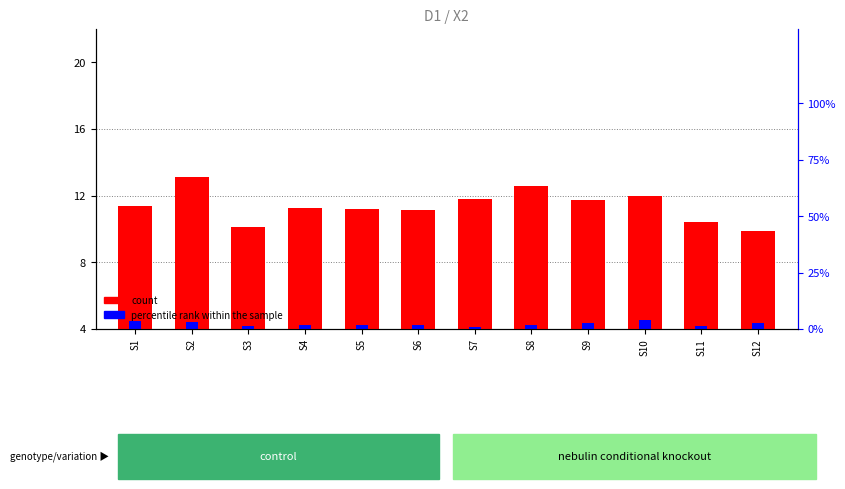

Which category has the highest value in the percentile rank within the sample series?

S10